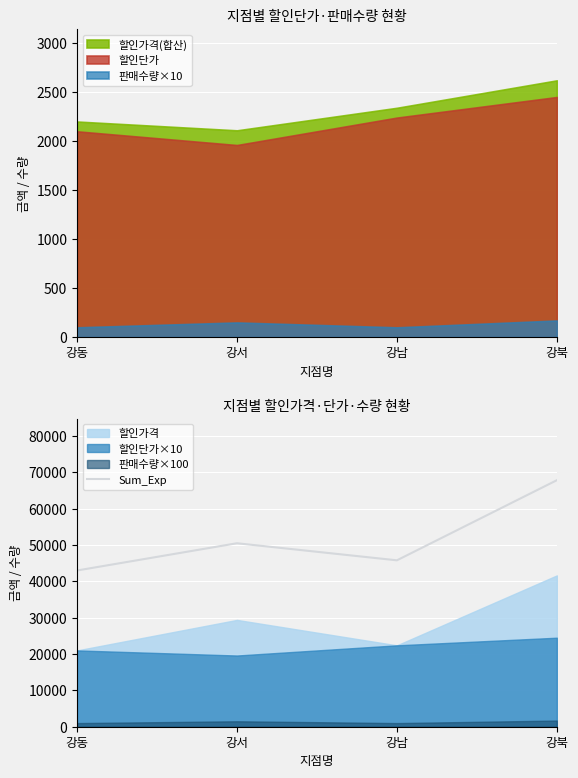

At which category does the chart reach its peak across all series?

강북